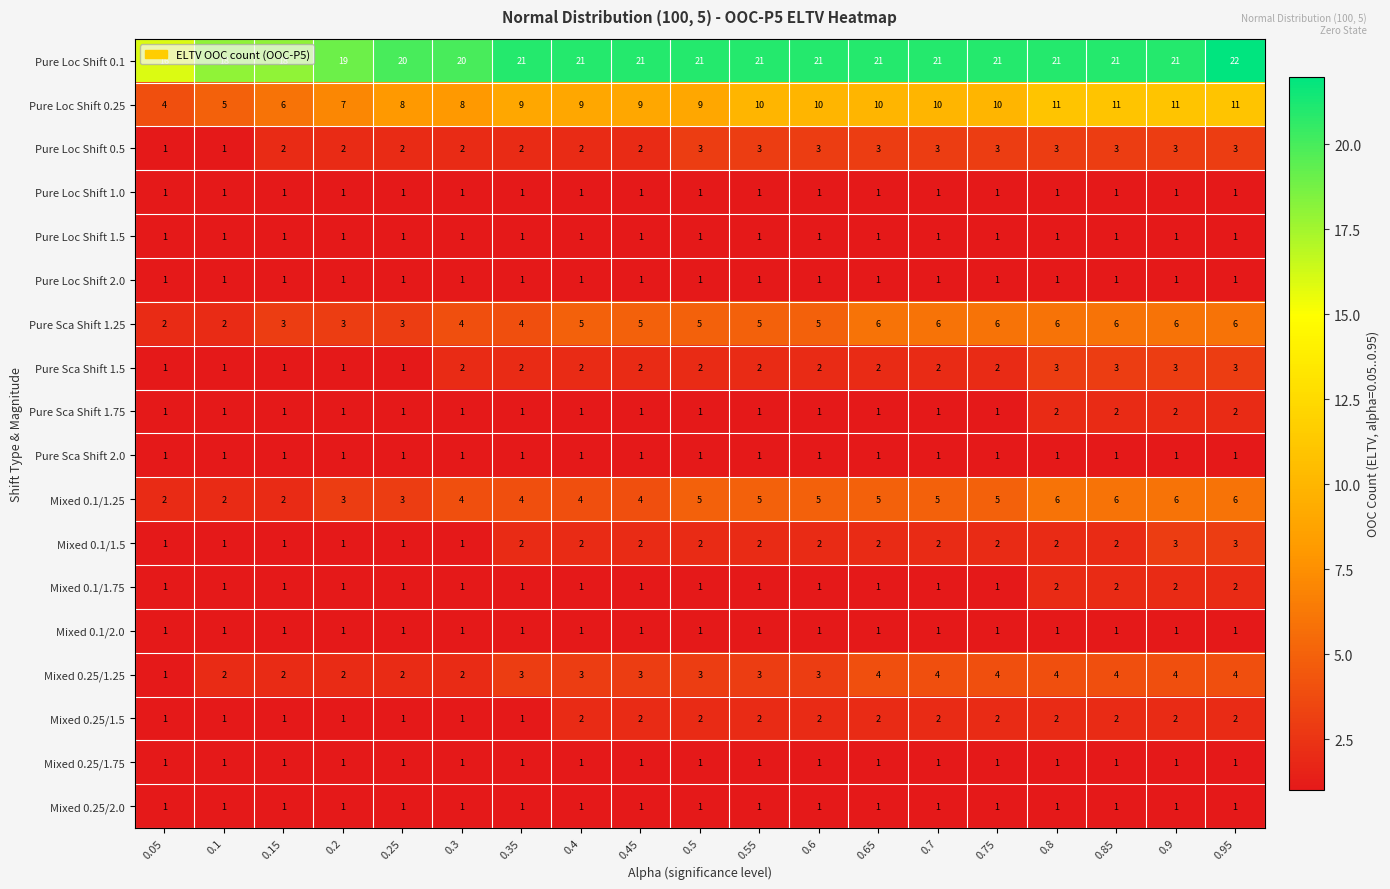

How many Pure Loc Shift 0.1 values are between 20 and 21?

14